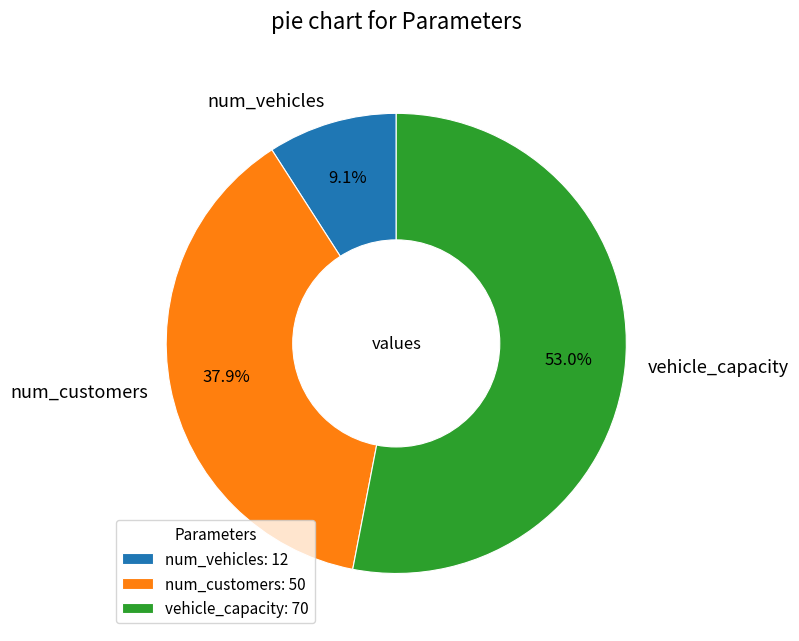

To the nearest percent, what percentage of the pie is vehicle_capacity?

53%